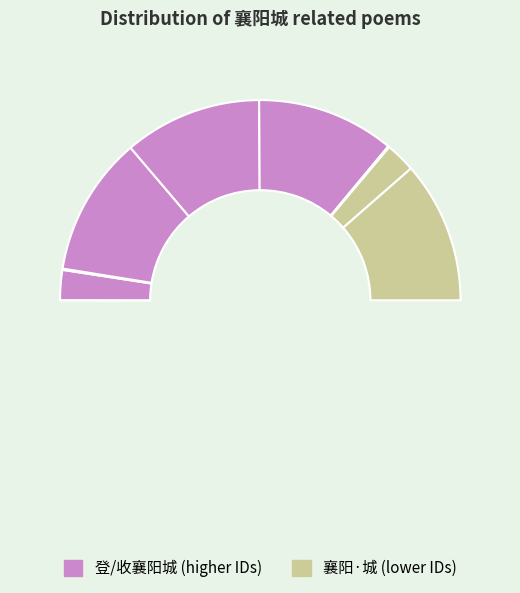

Which slice is the smallest?

登襄阳城